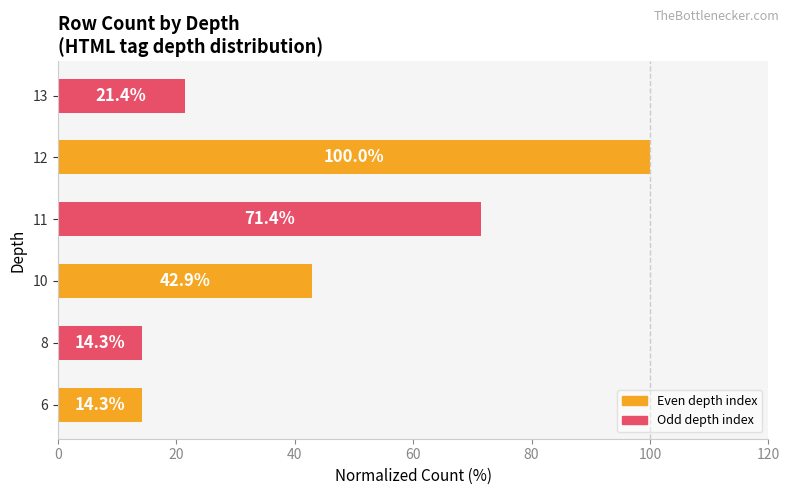

True or false: the data shows 14.3 at 8.

True